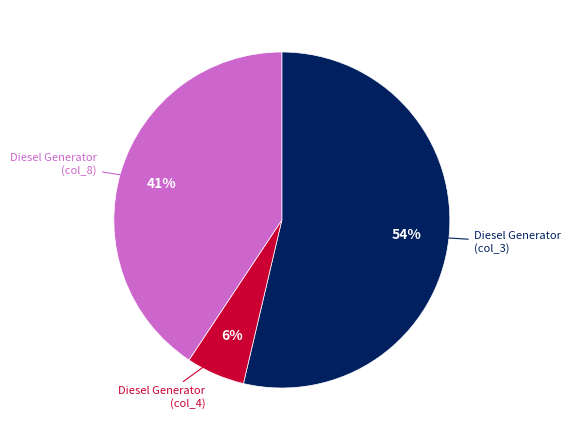

To the nearest percent, what portion does Diesel Generator (col_8) represent?

41%